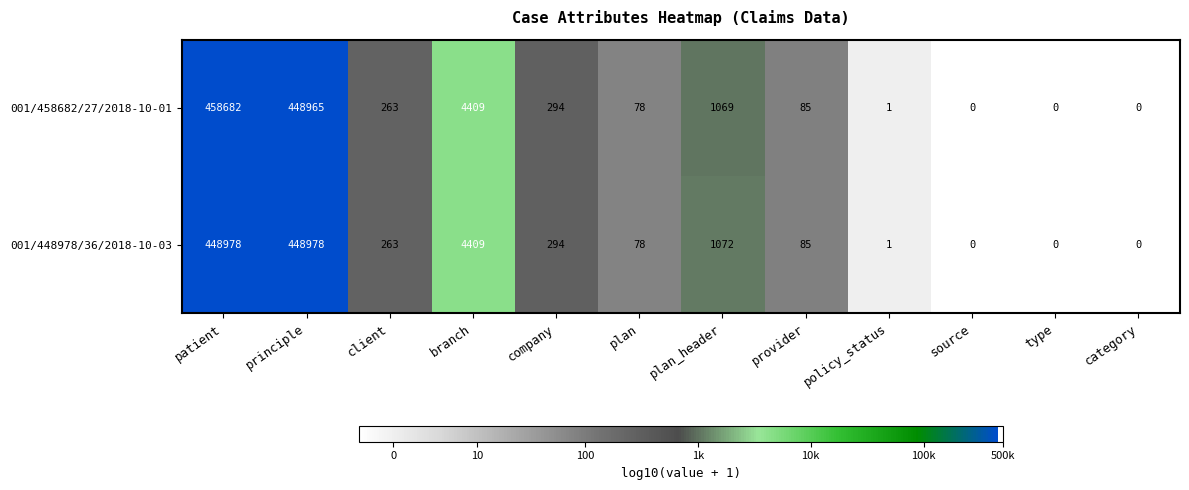

Which series has the largest total across all categories?

001/458682/27/2018-10-01